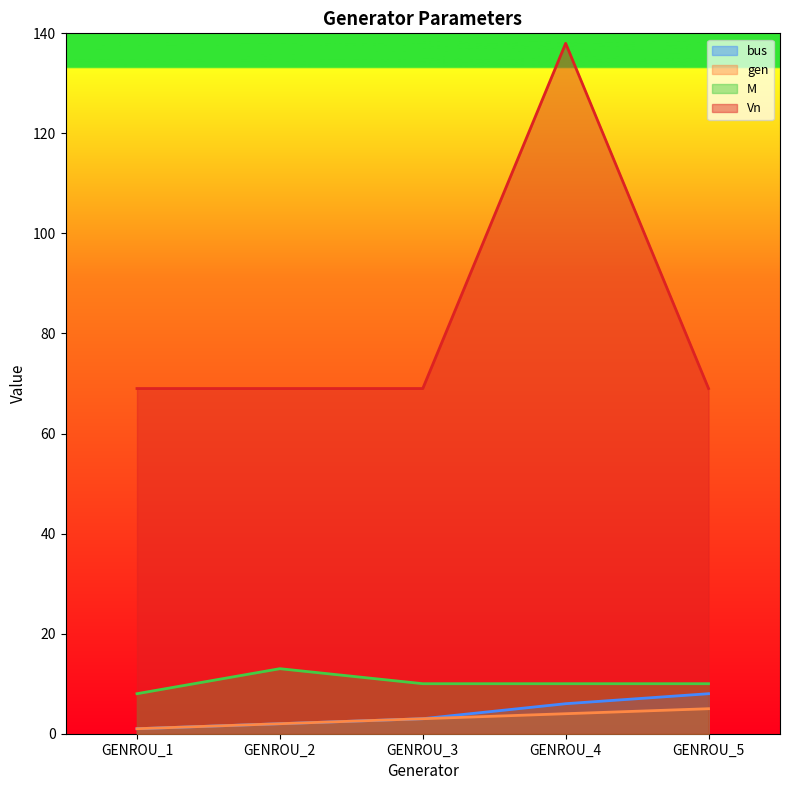

How many data points in gen are above 3?

2